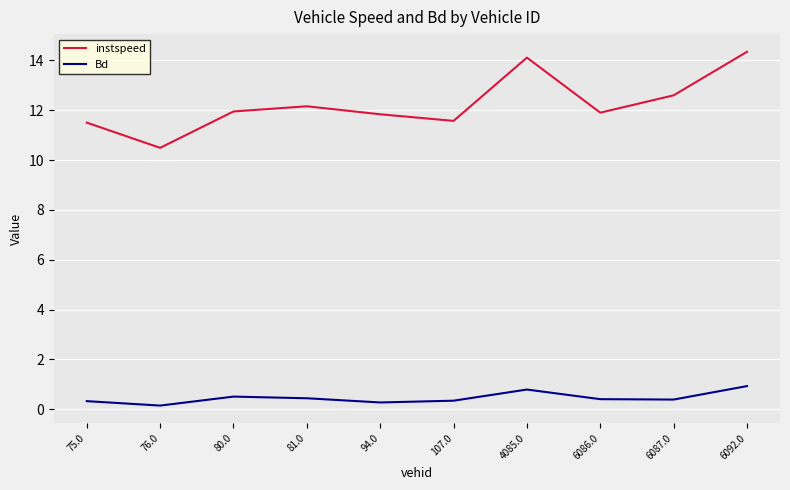

What is the sum of all instspeed values?

122.5